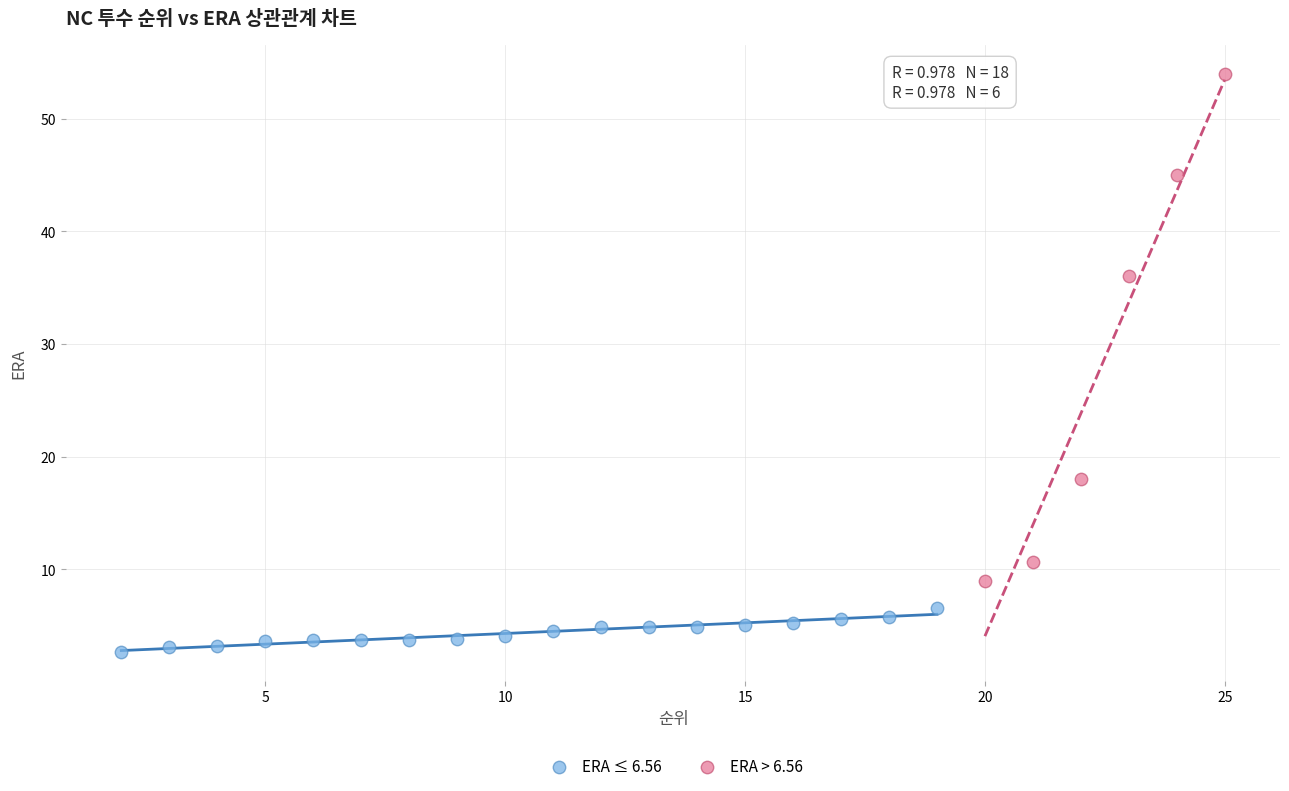

Which series has the largest Y range (max minus min)?

ERA > 6.56